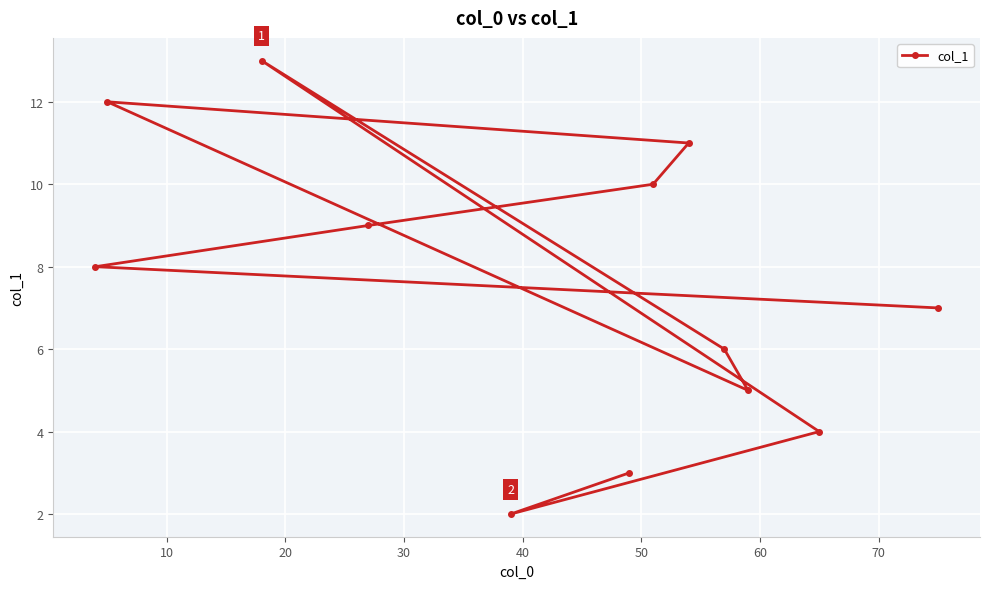

What is the difference between the maximum and second lowest values?

10